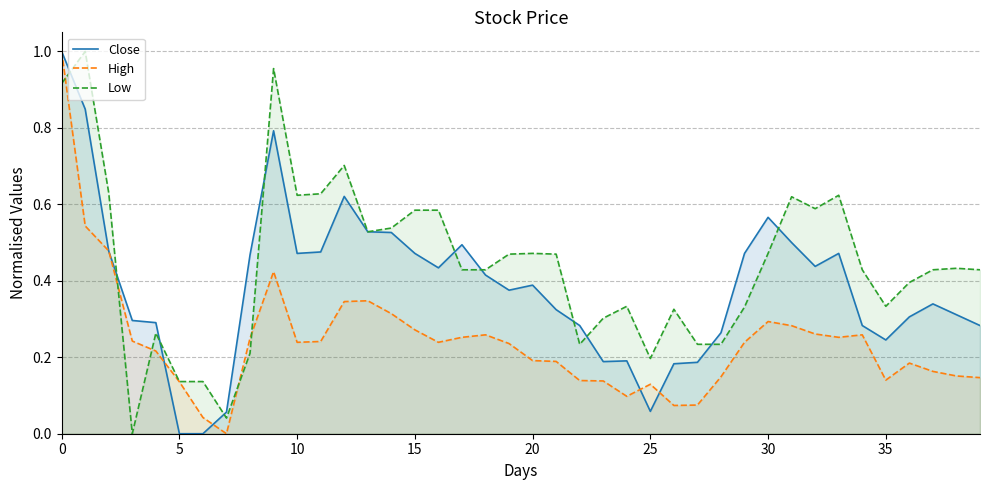

What is the greatest value displayed?

1.0